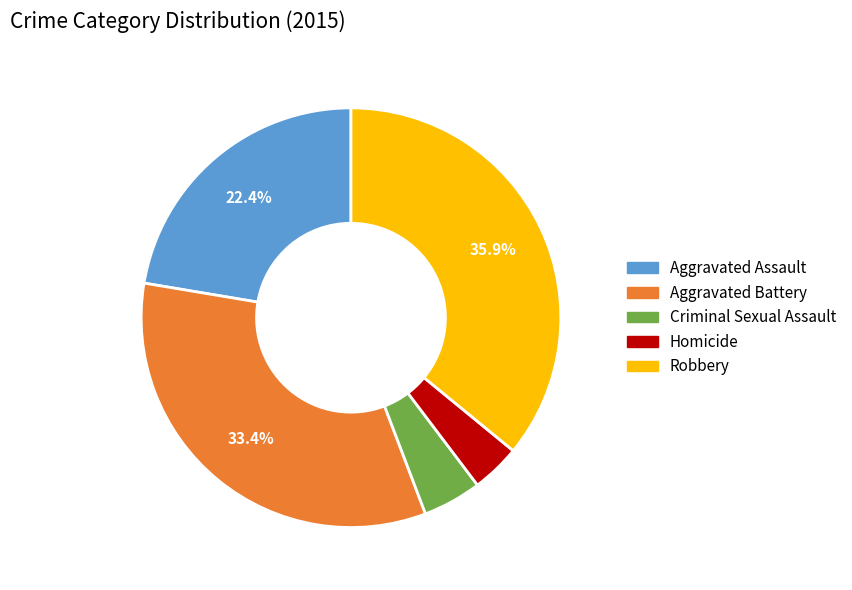

To the nearest percent, what is the average slice percentage?

20%